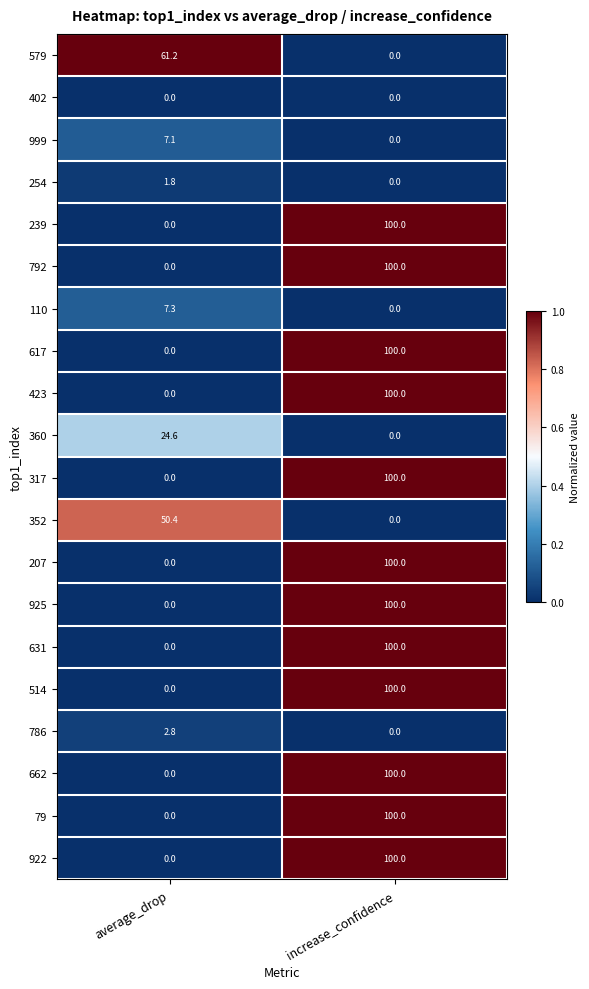

The 514 series shows 131.4 at increase_confidence. True or false?

False